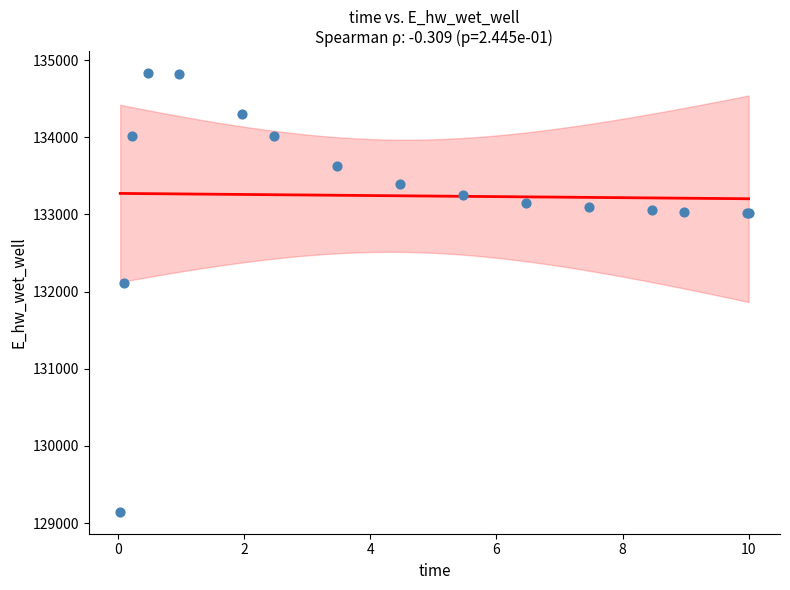

What Y value in the scatter plot is closest to 131988?

132112.4